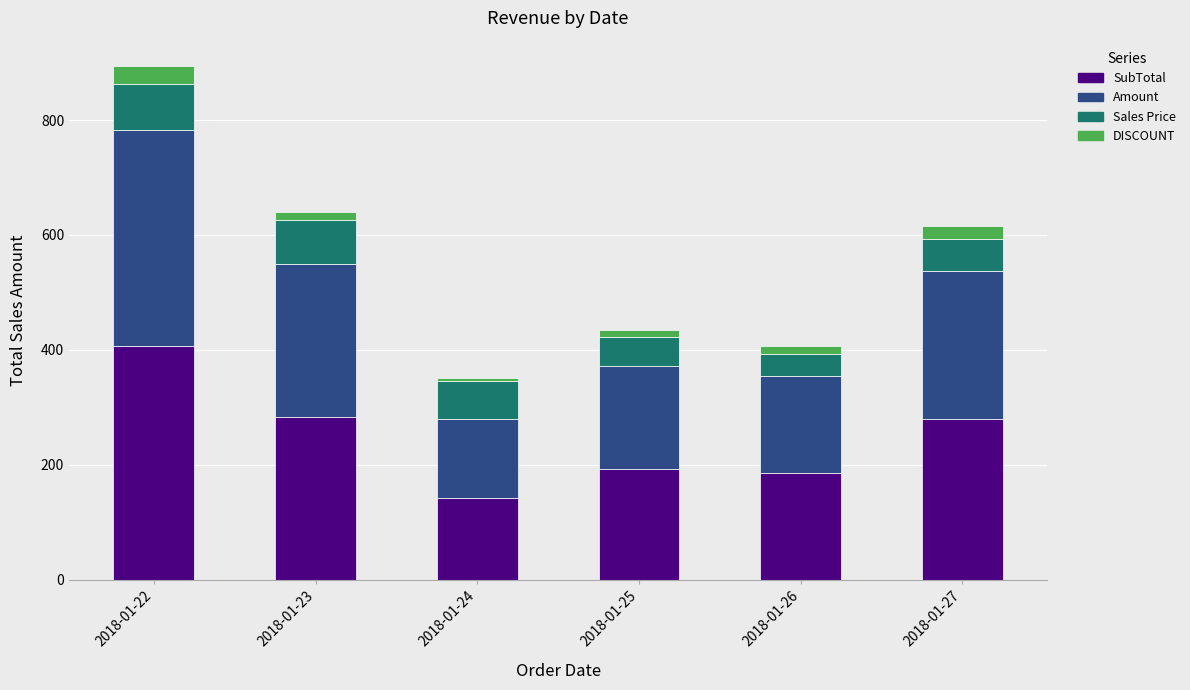

What is the difference between the second highest and minimum values in the SubTotal series?

139.9